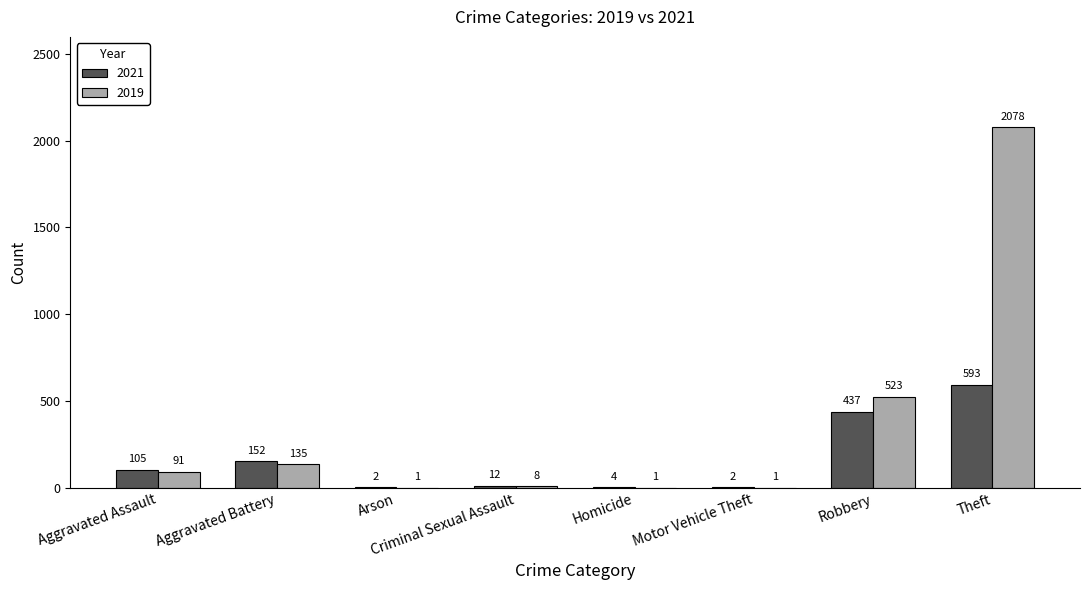

Which category has the highest value in the 2019 series?

Theft